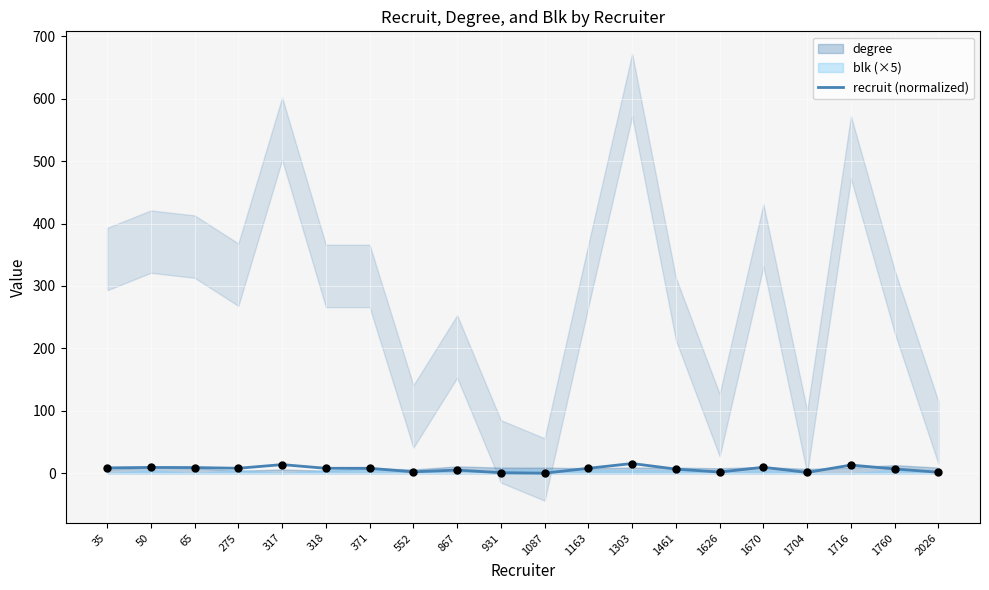

Approximately how many times larger is the value at 275 compared to 1716?

0.6